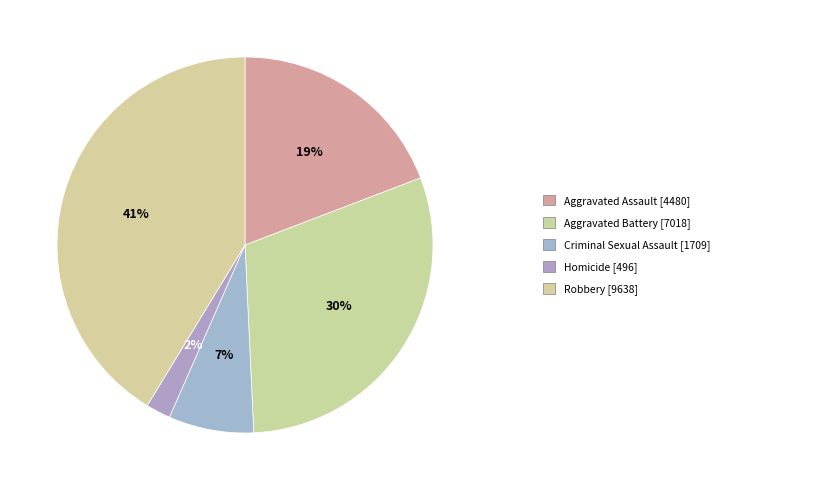

How many slices are in this pie chart?

5